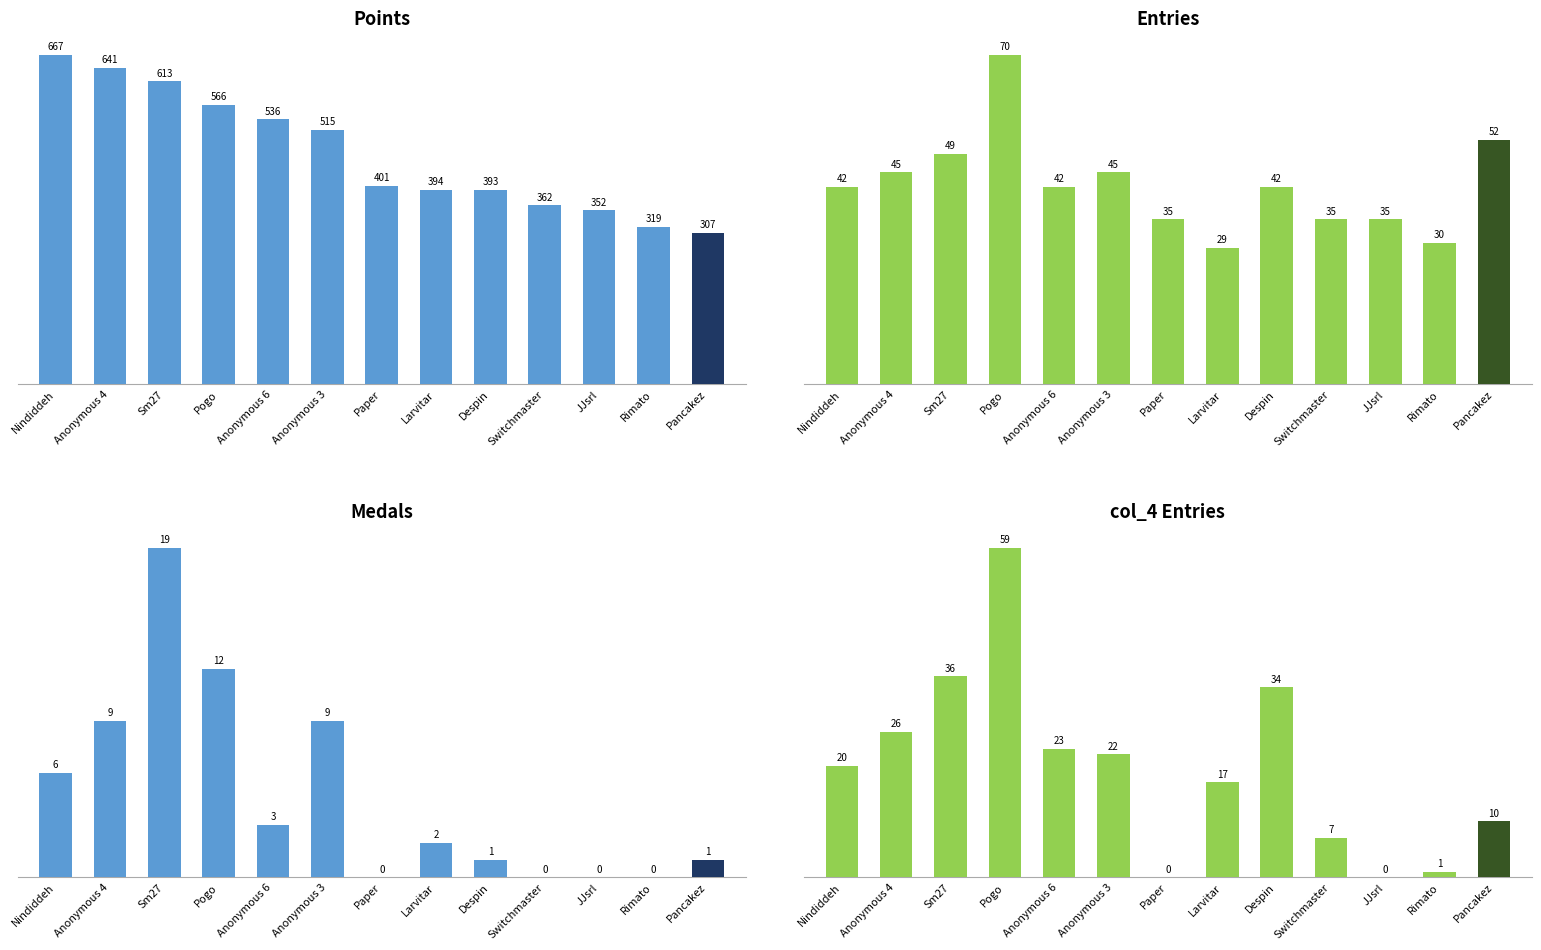

What is the sum of the Entries values at Rimato and Despin?

72